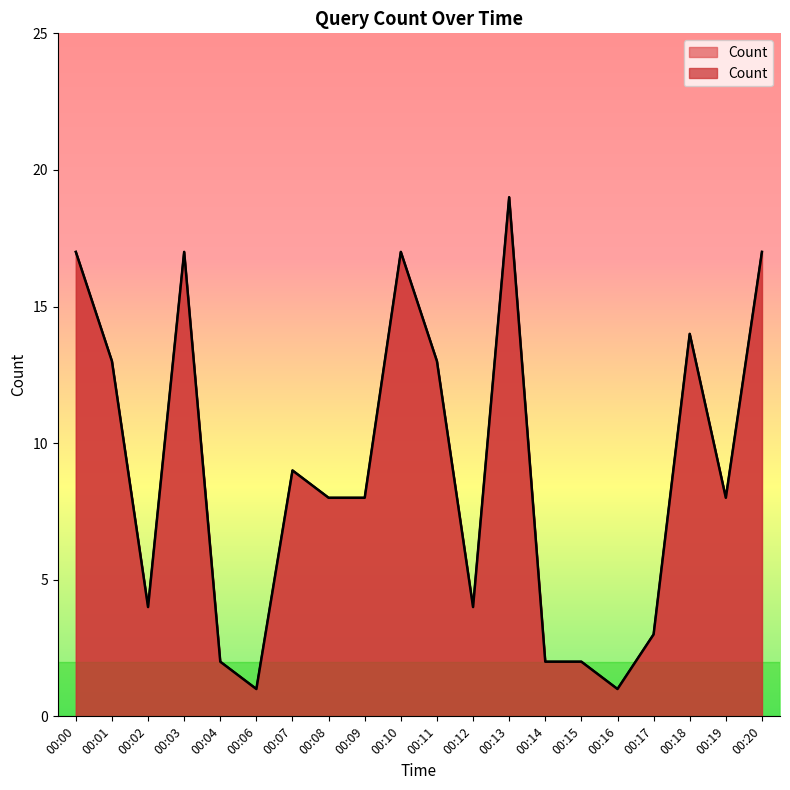

List the labels in order of value, smallest first.

00:06, 00:16, 00:04, 00:14, 00:15, 00:17, 00:02, 00:12, 00:08, 00:09, 00:19, 00:07, 00:01, 00:11, 00:18, 00:00, 00:03, 00:10, 00:20, 00:13